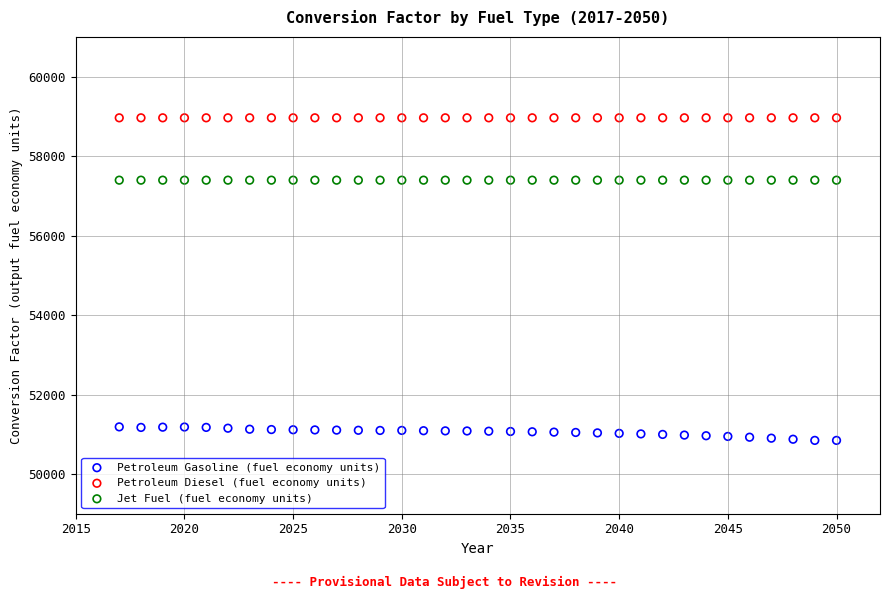

Which series contains the lowest Y value?

Petroleum Gasoline (fuel economy units)